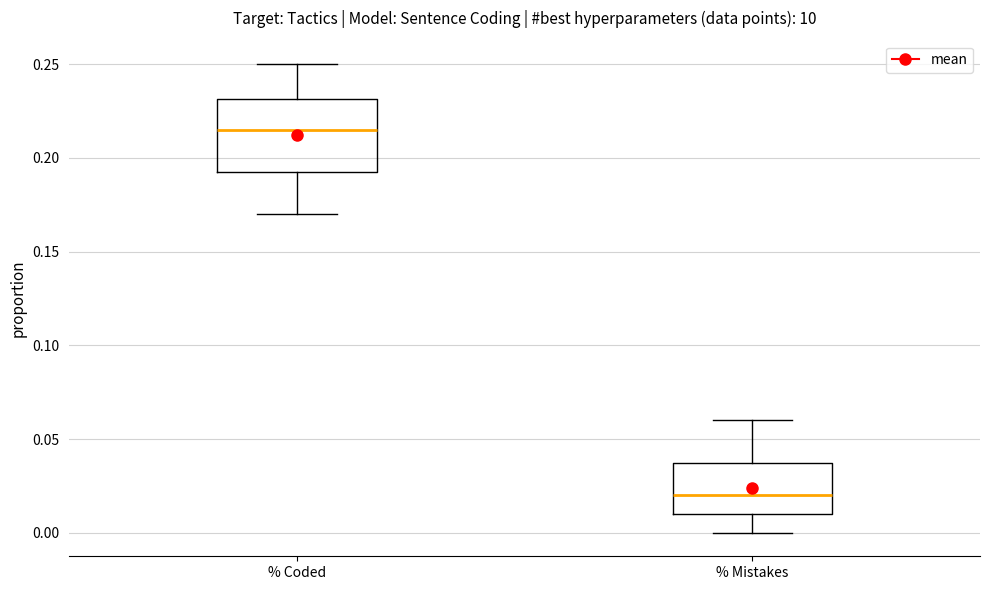

Which box has the highest median line?

% Coded